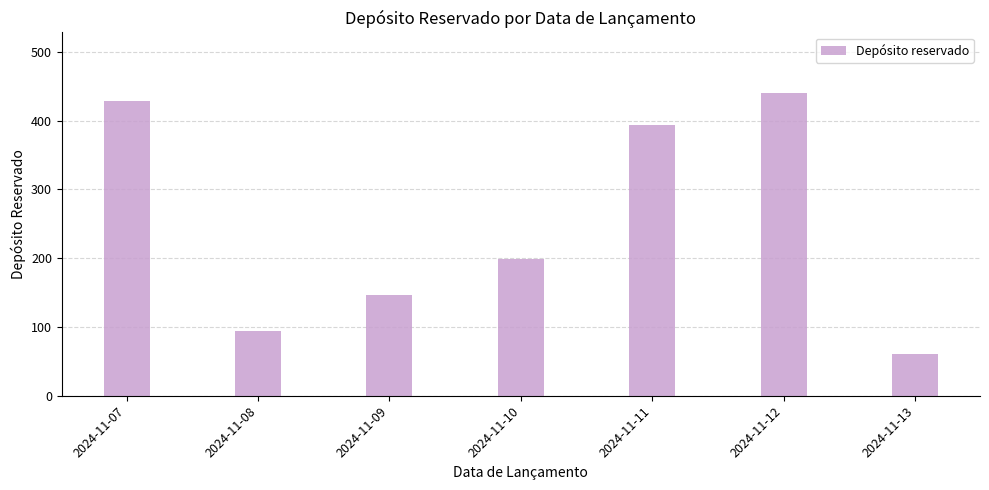

What is the change in value from 2024-11-07 to 2024-11-08?

-335